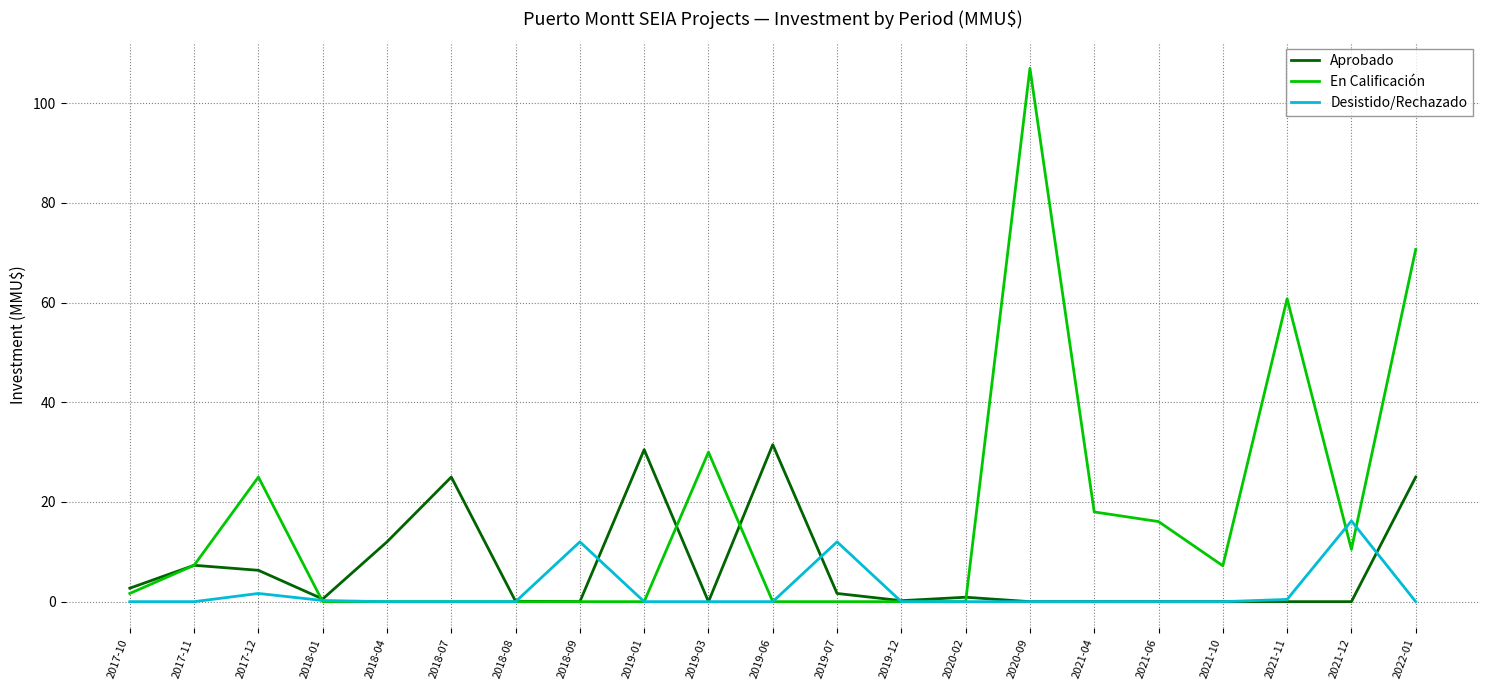

Is the value of Desistido/Rechazado at 2017-12 greater than the value of Aprobado at 2019-06?

No